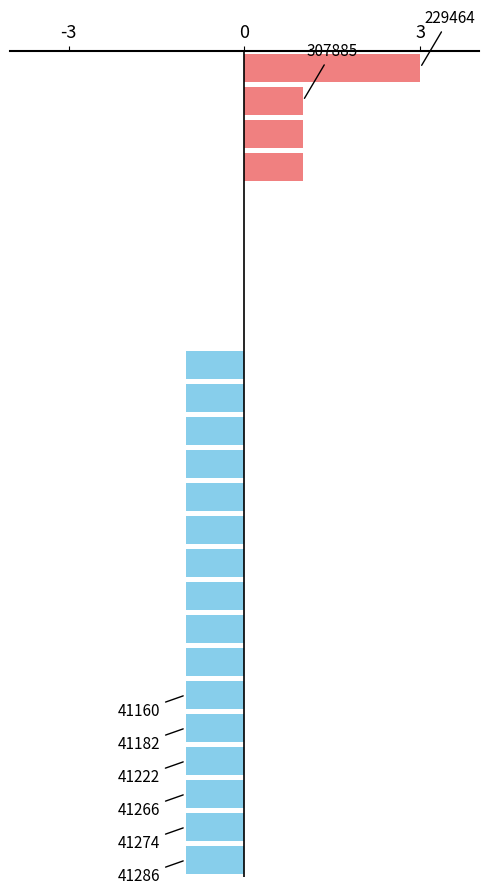

What is the sum of all values?

-10